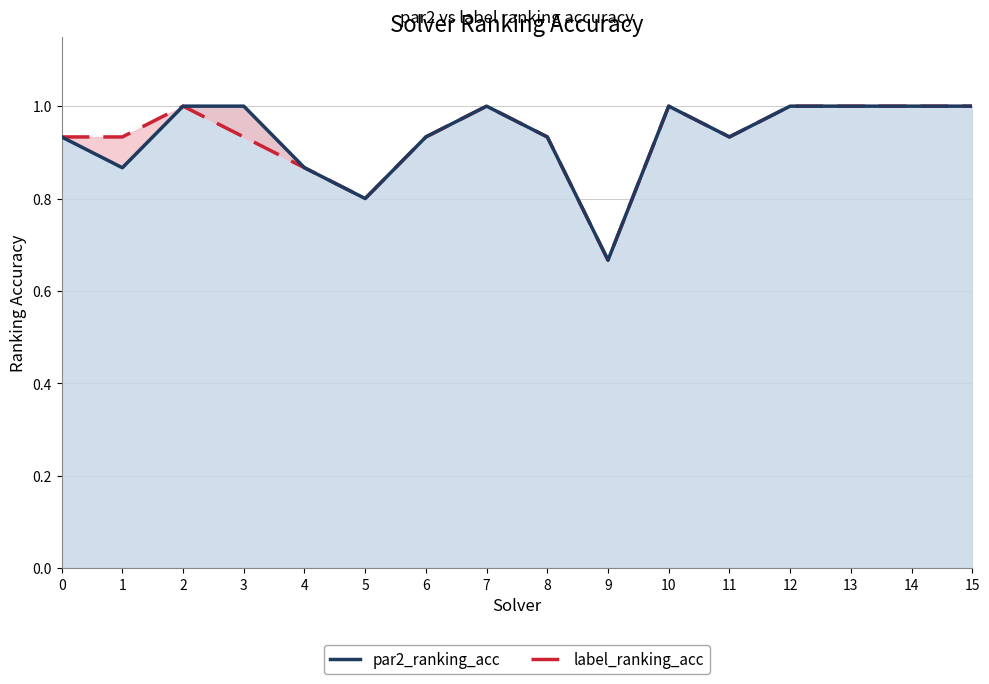

How many label_ranking_acc values are between 0 and 1?

16